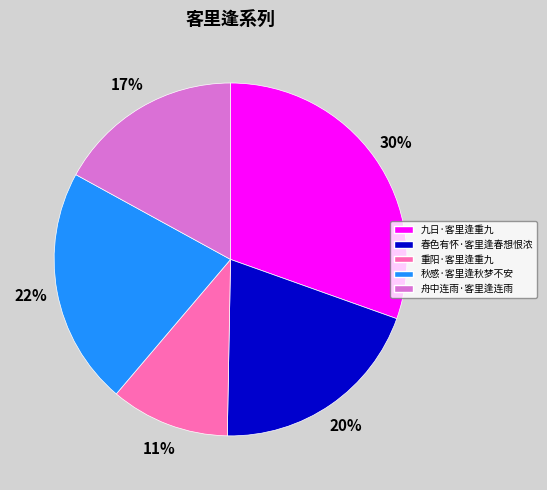

Count the number of slices in the pie.

5